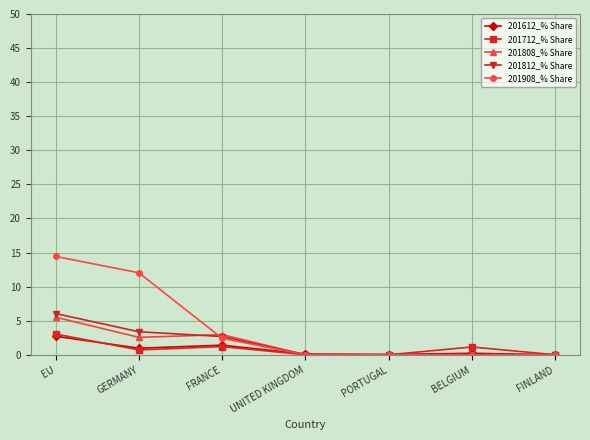

Which series has the largest range (max minus min)?

201908_% Share